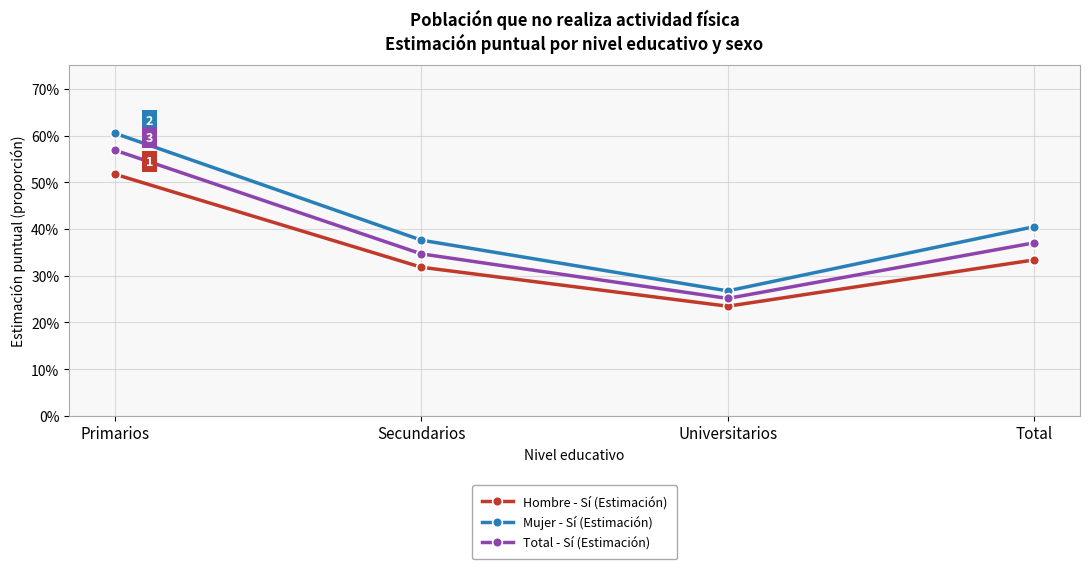

Is this an area chart (filled region under the line)?

No